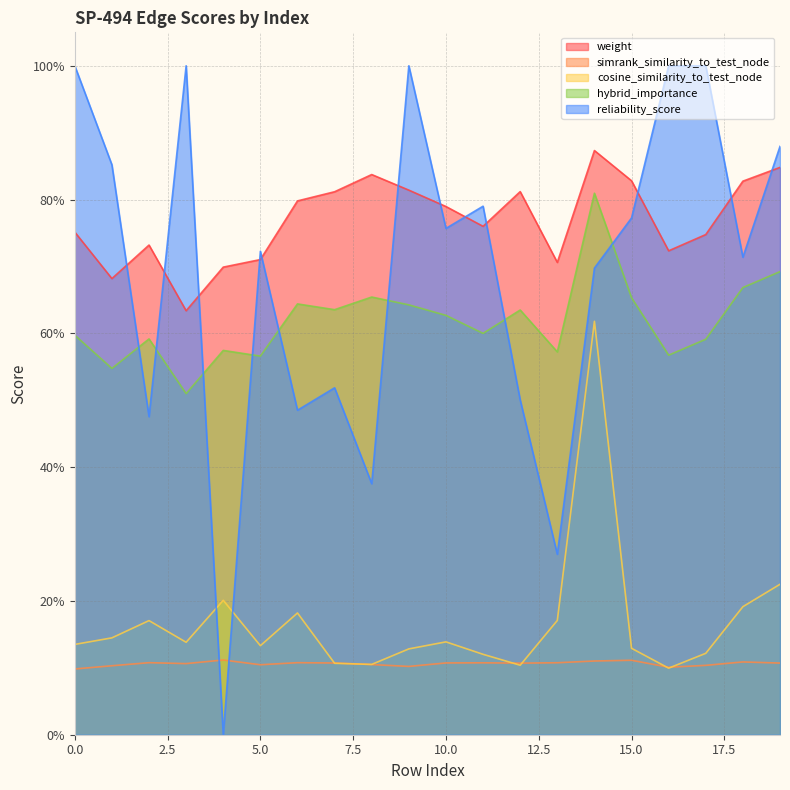

Which category has the lowest value across all series?

4